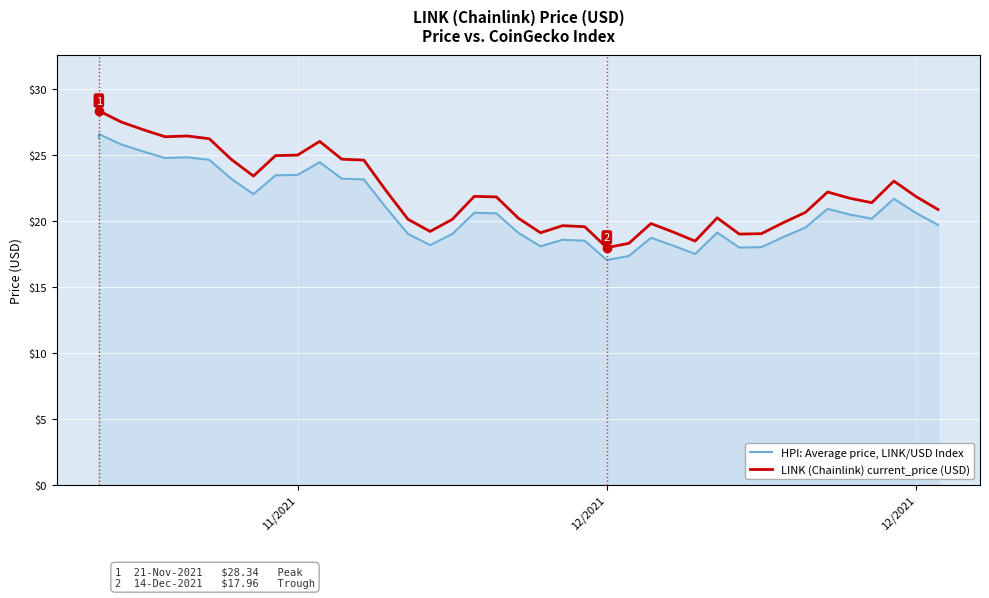

Which series has the widest spread of values?

LINK (Chainlink) current_price (USD)